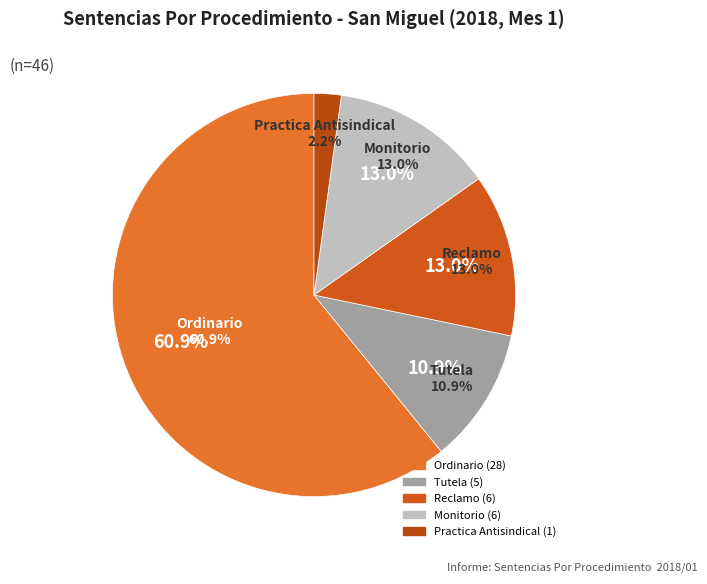

Rank the categories by value from lowest to highest.

Practica Antisindical, Tutela, Reclamo, Monitorio, Ordinario